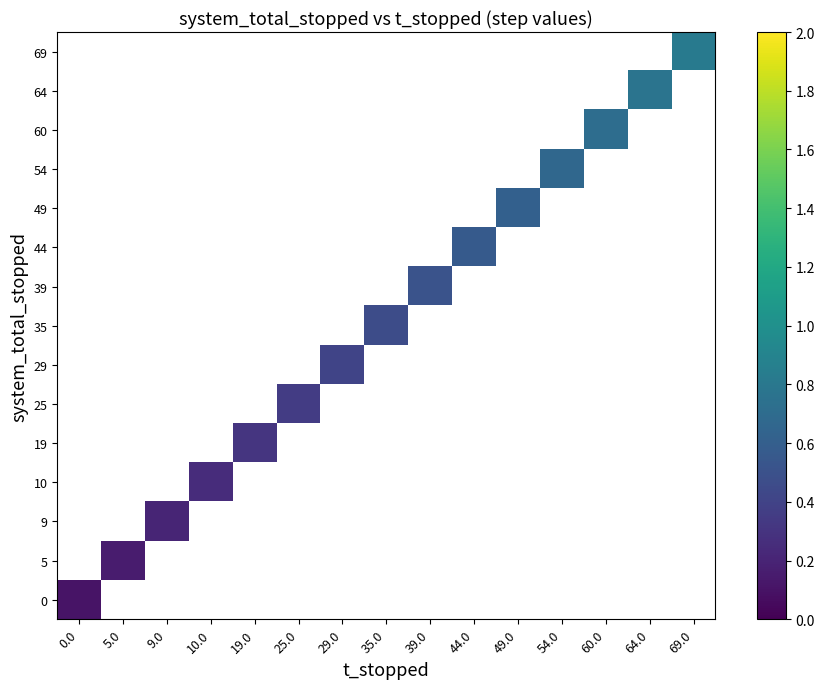

List the series in order of their overall mean, highest first.

0, 5, 9, 10, 19, 25, 29, 35, 39, 44, 49, 54, 60, 64, 69